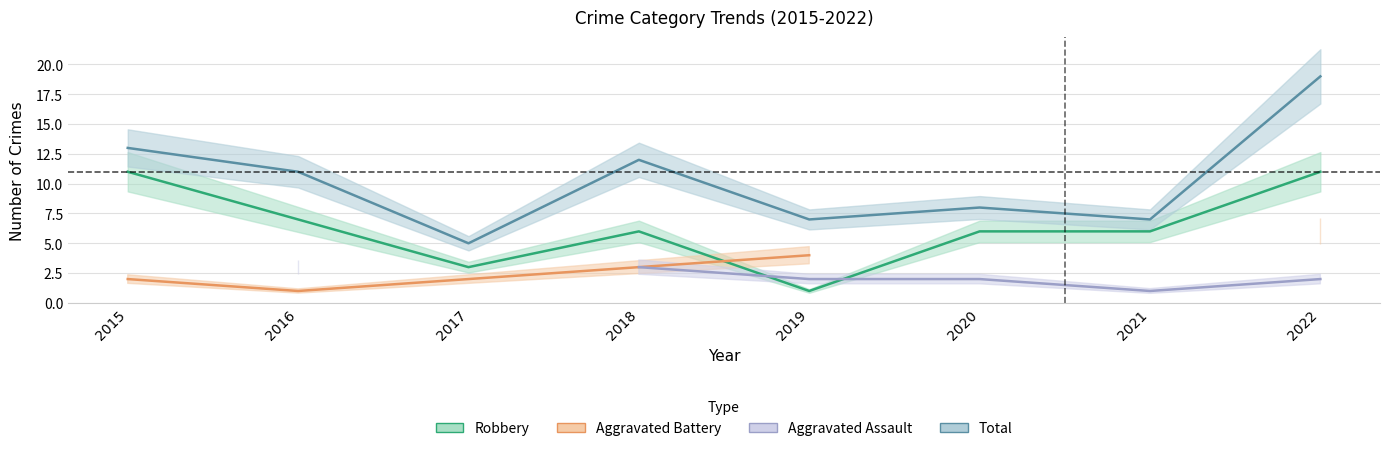

Is the value of Robbery at 2021 greater than the value of Total at 2015?

No